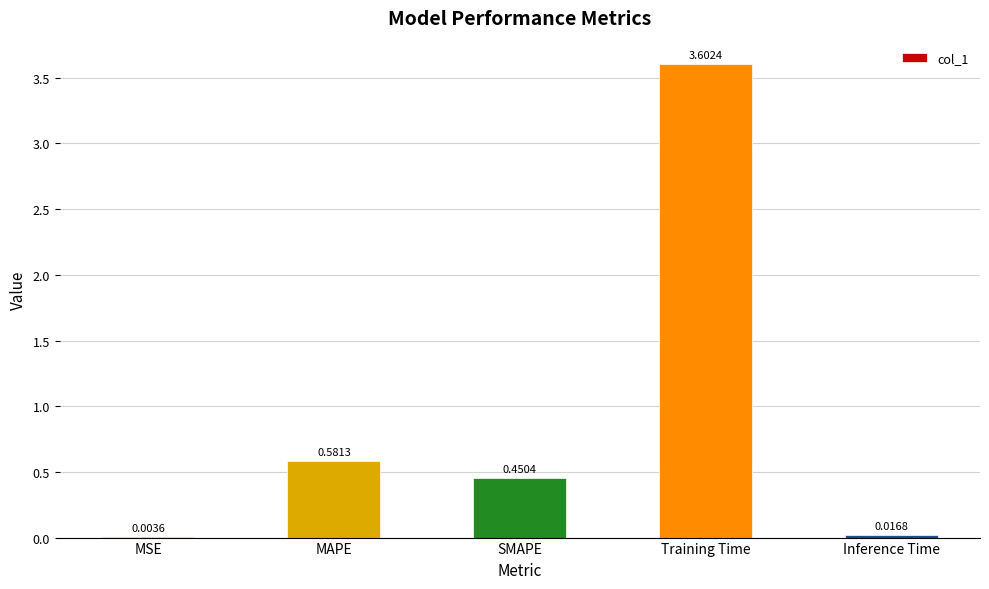

What is the sum of the values at MAPE and Training Time?

4.2